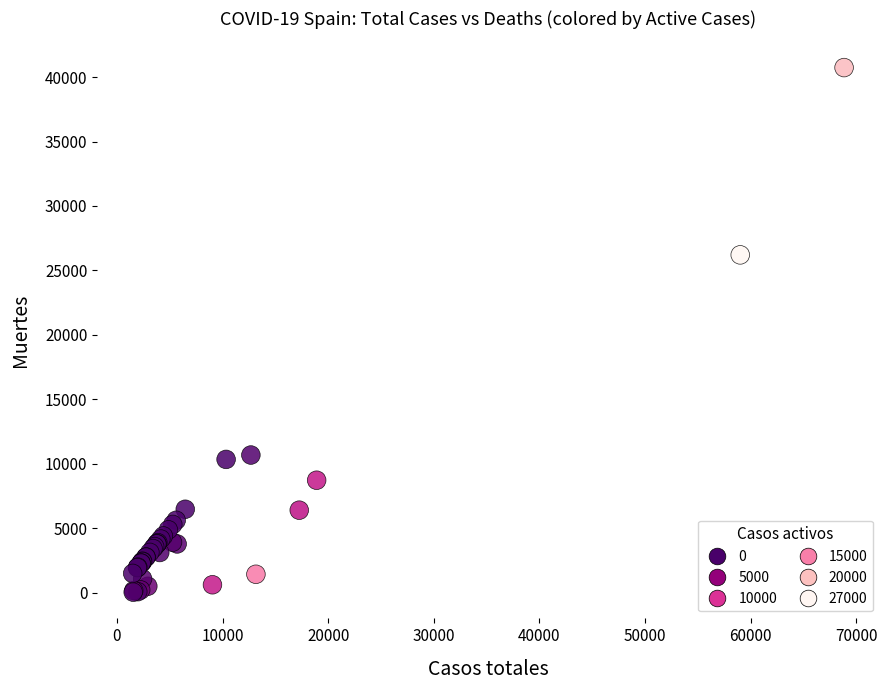

What Y value in the scatter plot is closest to 20383?

26203